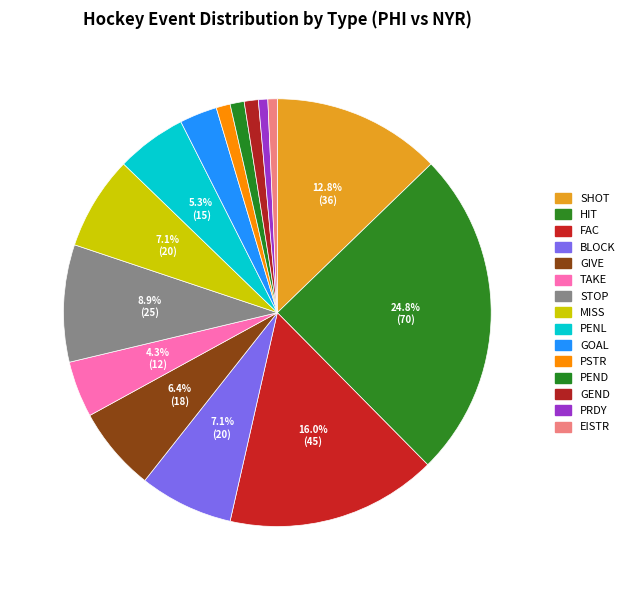

Count the number of slices in the pie.

15